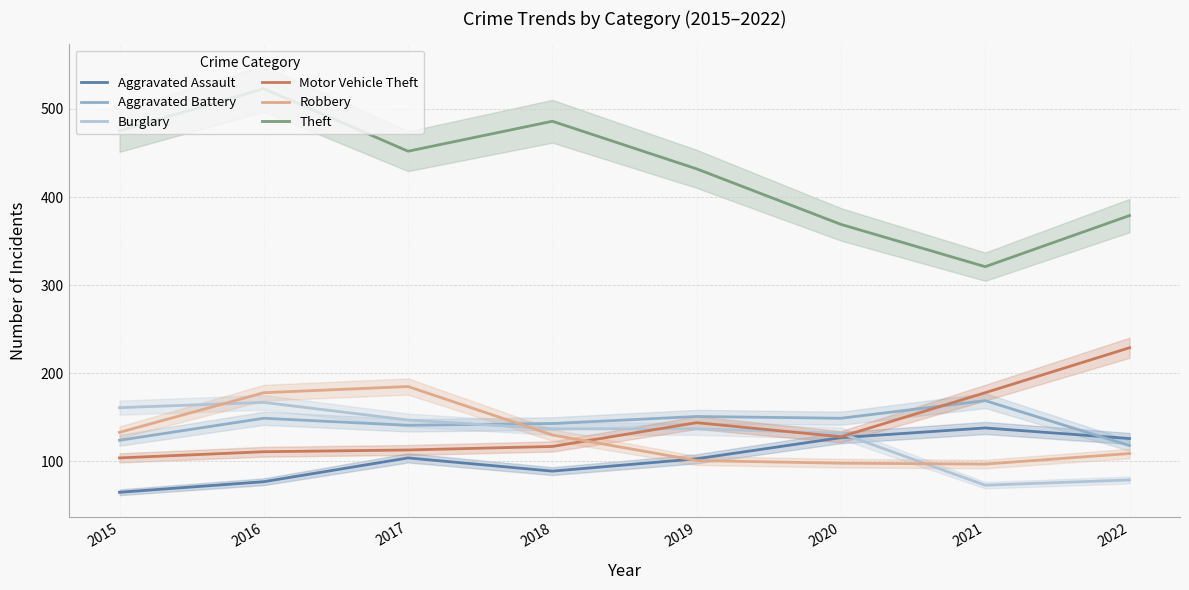

True or false: Aggravated Assault has more than 2 interior local peaks.

False